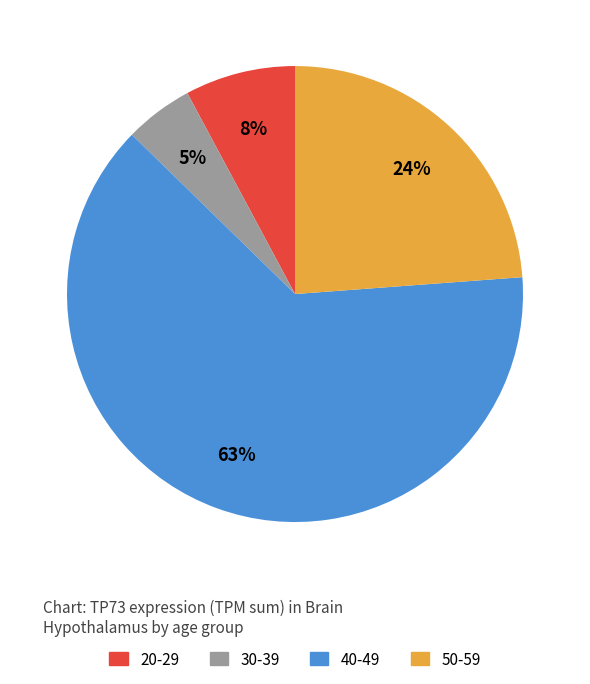

True or false: 40-49 accounts for 63% of the total.

True